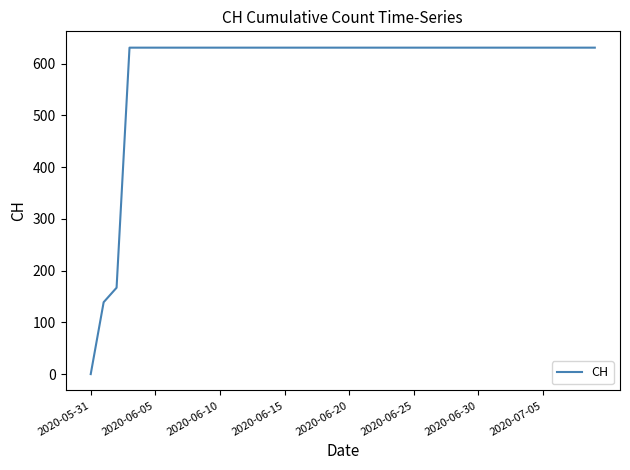

What is the difference between the maximum and minimum values?

631